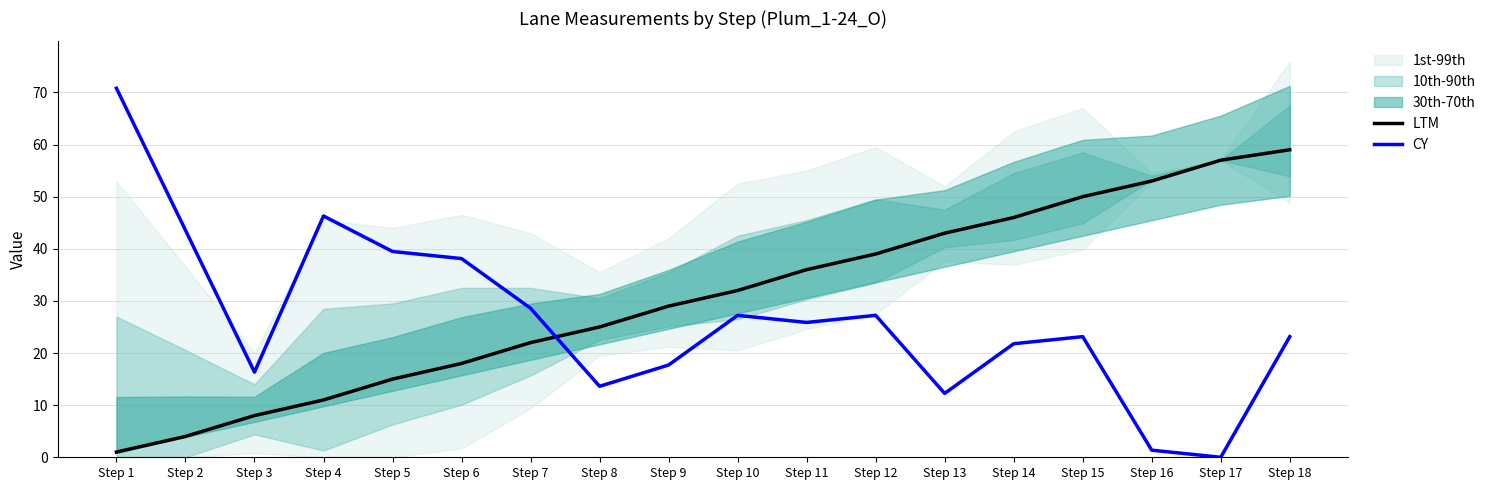

How many values in the LTM series are below 32?

9